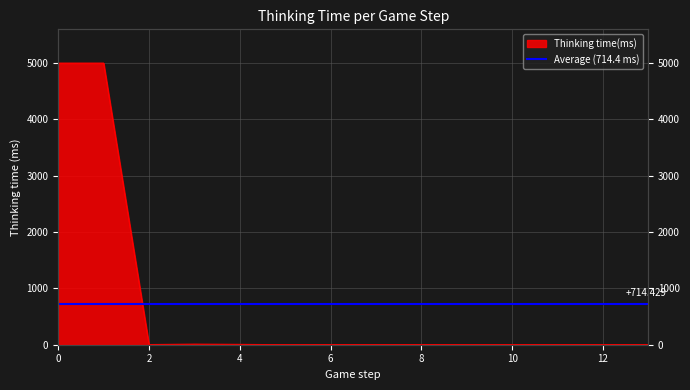

Reading left to right, what are all the values shown in this chart?

4997	4997	3	10	6	0	1	1	1	0	0	1	1	1